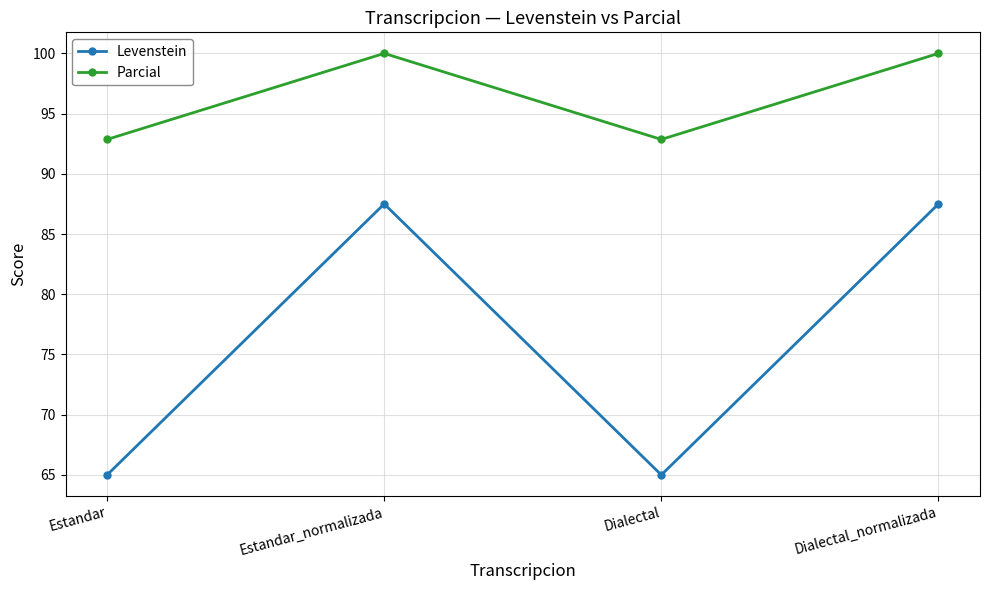

What is the maximum value shown in the chart?

100.0